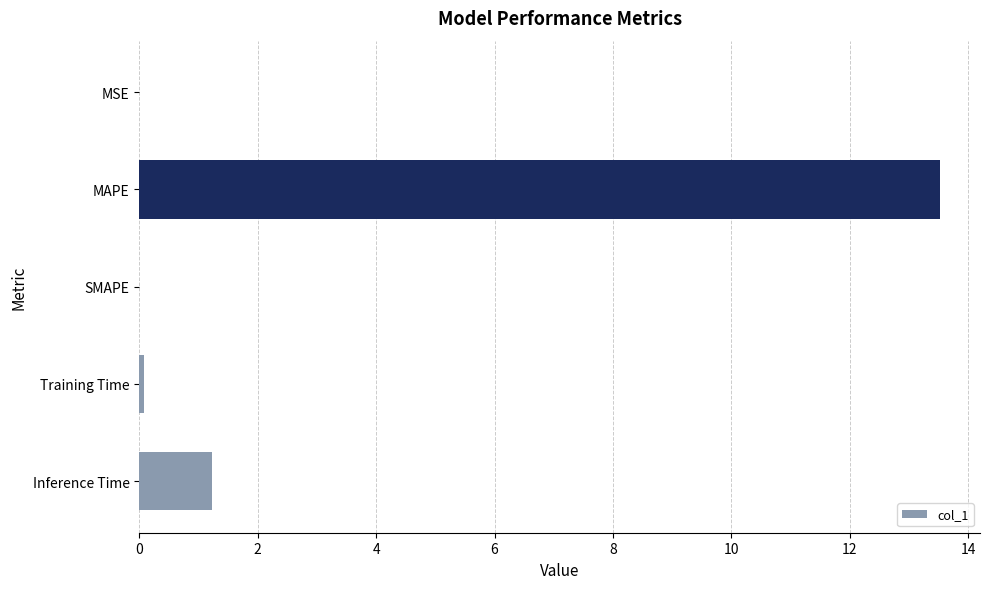

The chart shows a value of 2.2 at Inference Time. True or false?

False